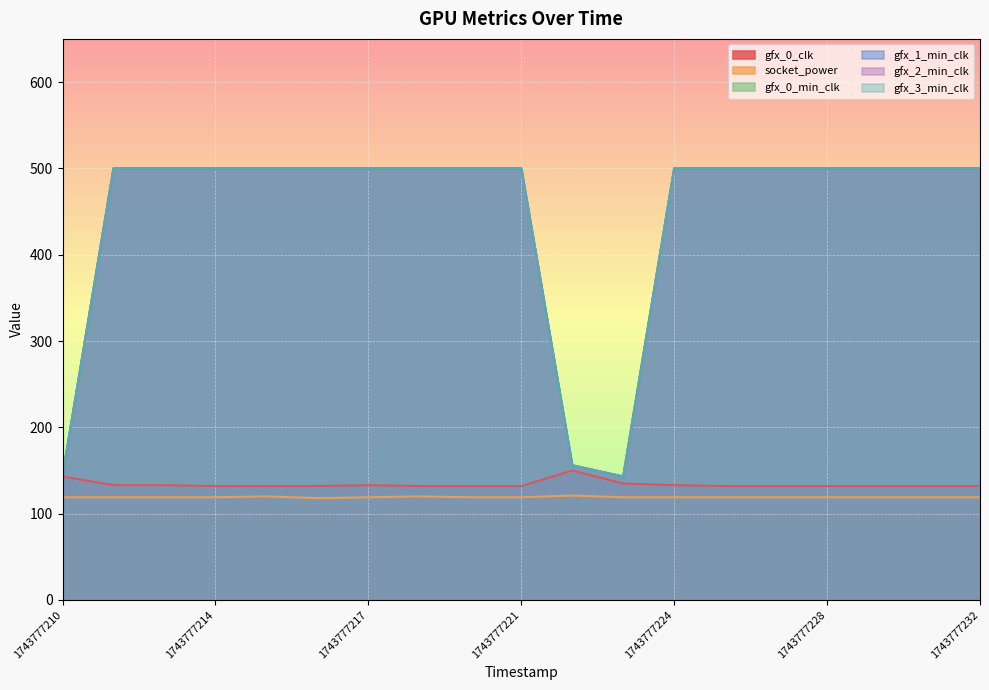

Between 1743777228 and 1743777210, which is larger?

1743777210